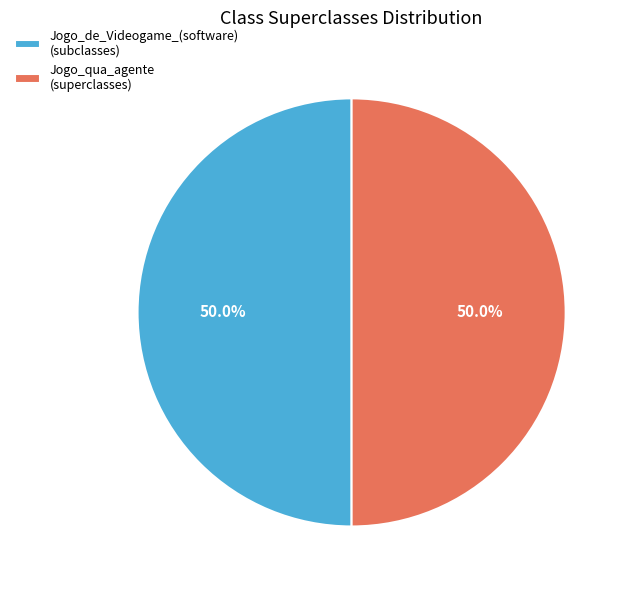

Do Jogo_de_Videogame_(software) (subclasses) and Jogo_qua_agente (superclasses) together represent more than half of the pie?

Yes